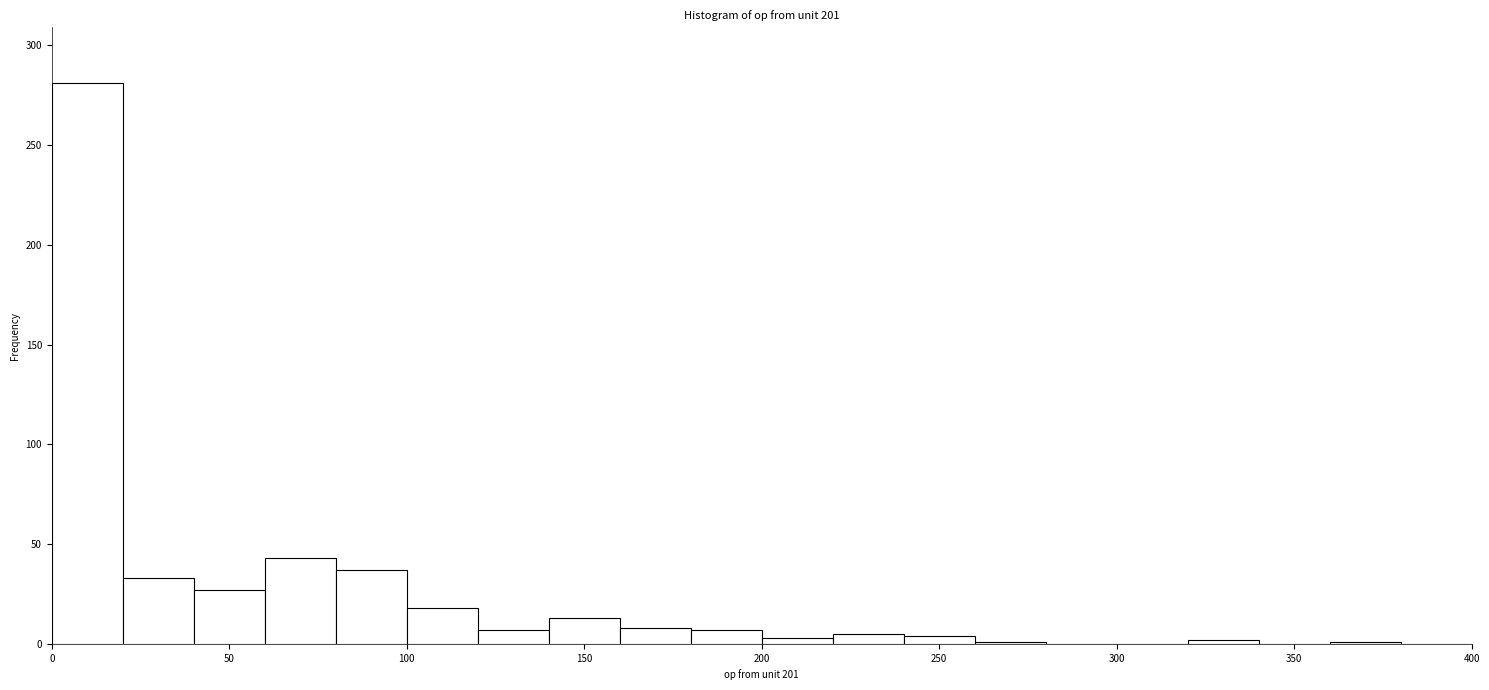

What is the height of the bar covering 220 to 240 on the x-axis? The values are not printed on the chart, so give them approximately, as read against the axis.

5